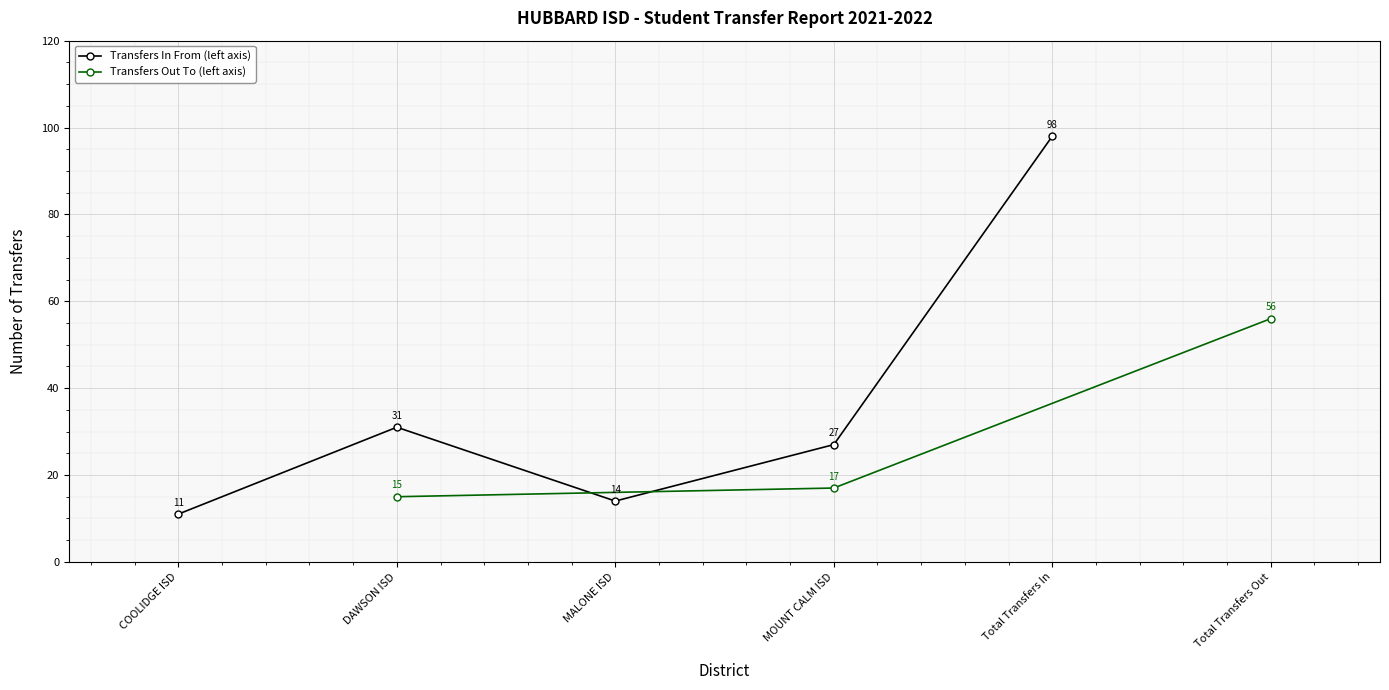

What is the difference between the maximum and minimum values?

87